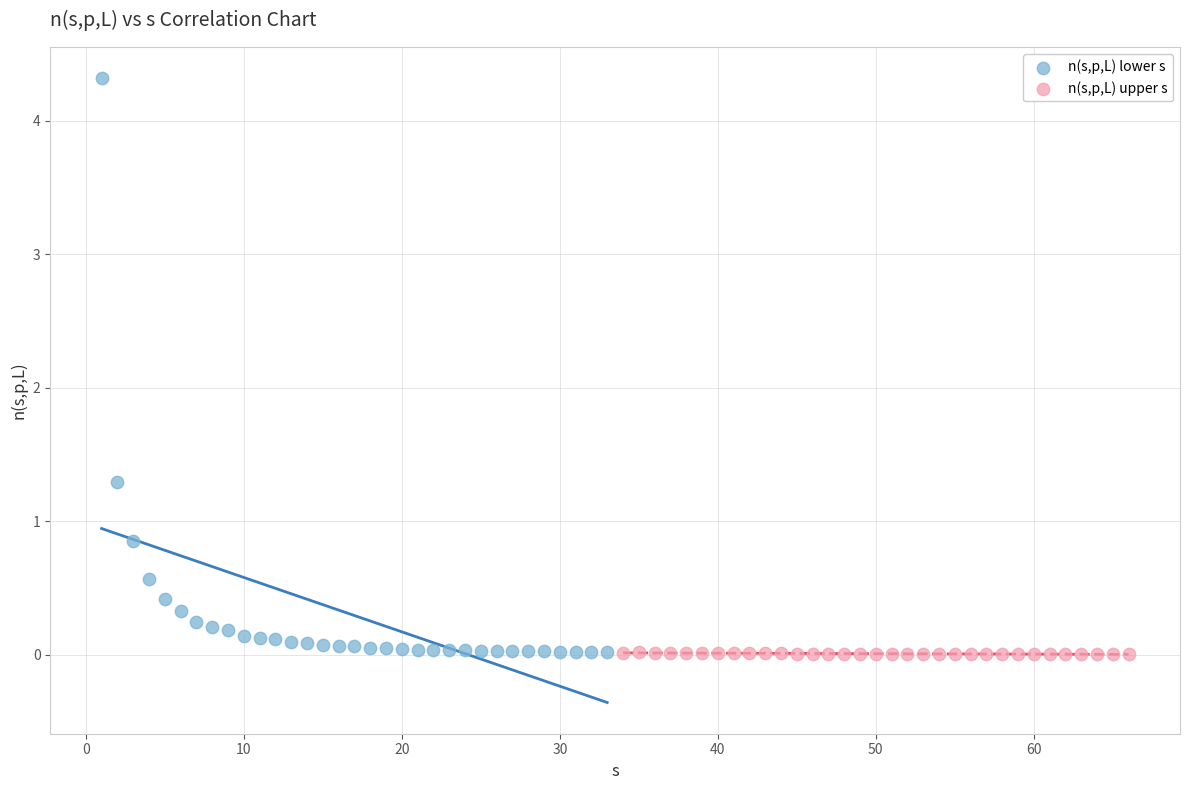

Which series has the largest Y range (max minus min)?

n(s,p,L) lower s